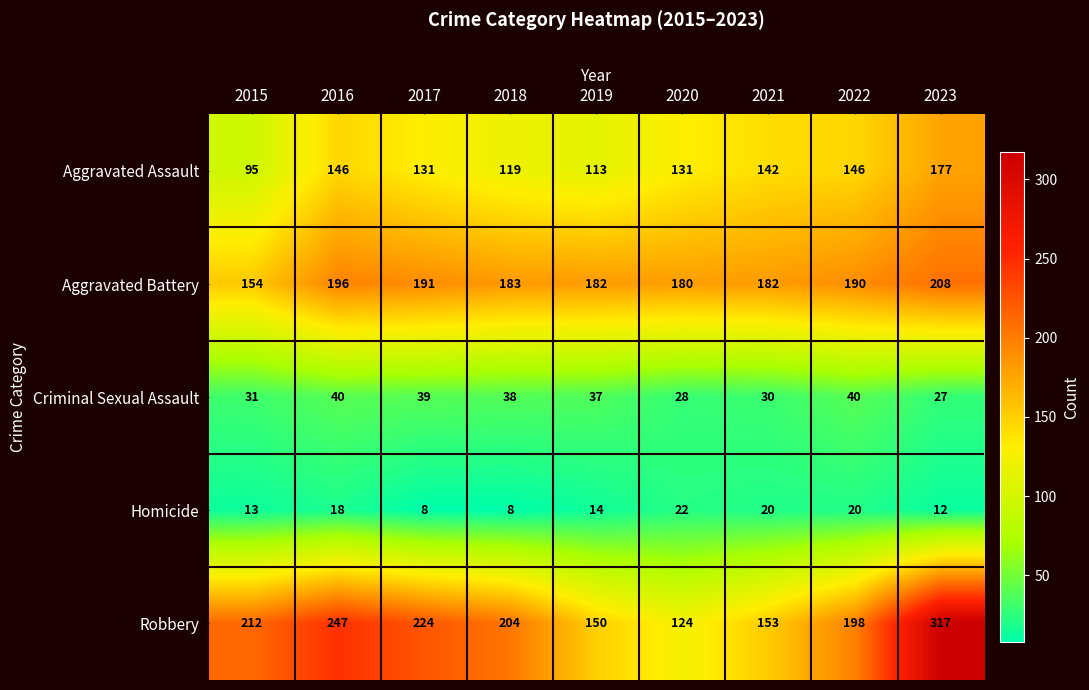

Which series has the largest total across all categories?

Robbery